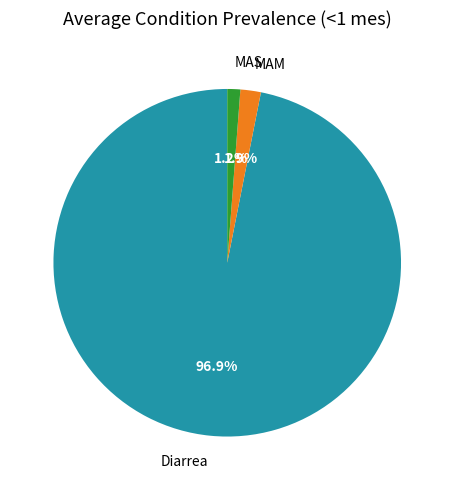

Rank the categories by value from lowest to highest.

MAS, MAM, Diarrea